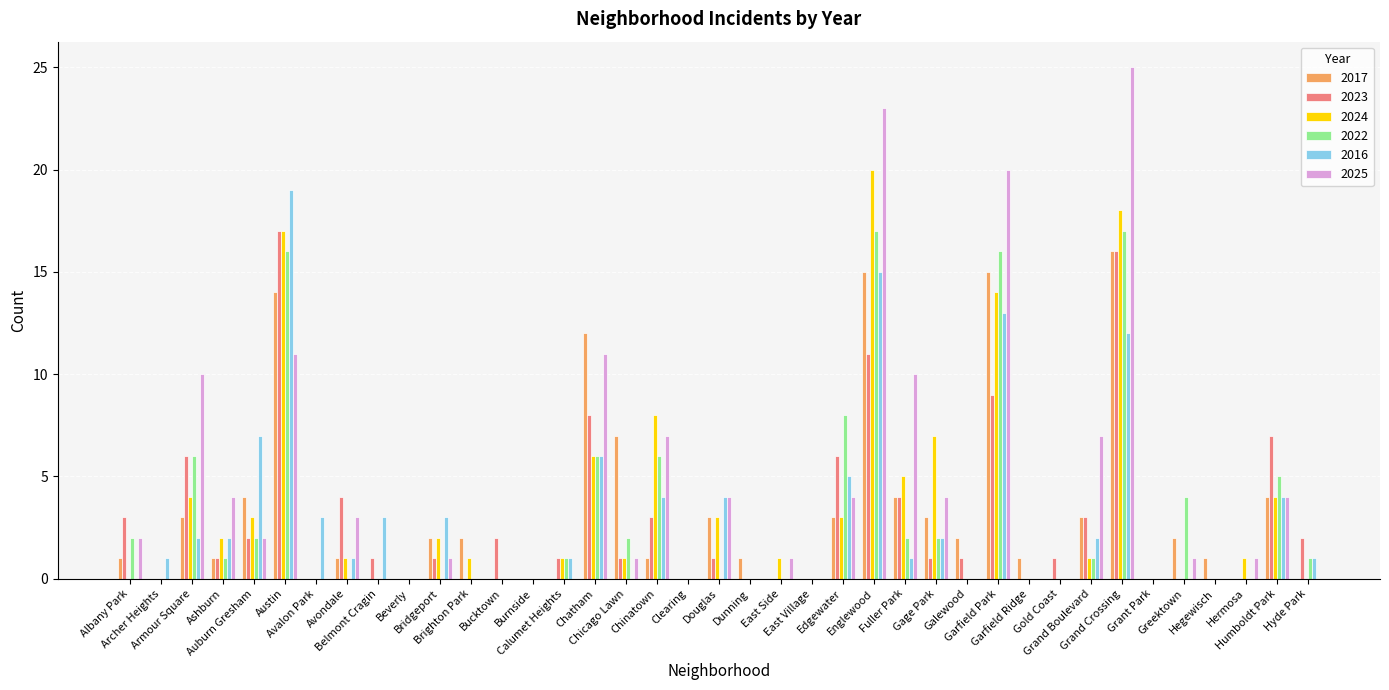

Between Englewood and Gold Coast, which series saw the biggest shift?

2025